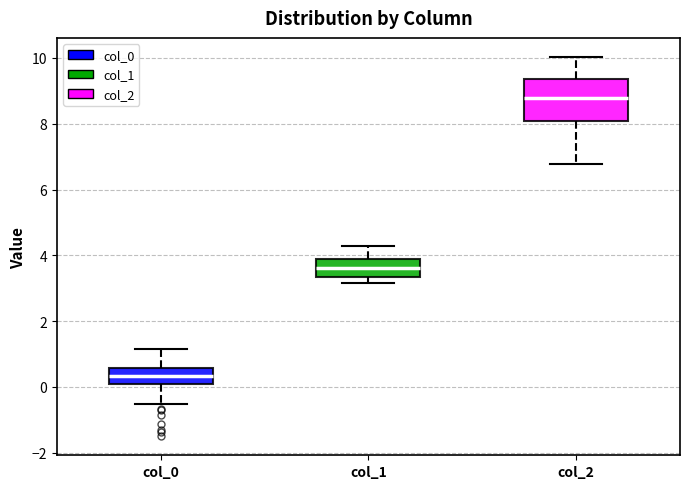

Reading left to right, read every box against the y-axis: the position of its median line, the range the box covers, and the ends of its whiskers. The values are not printed on the chart, so give them approximately, as read against the axis.

col_0: median 0.4, box 0.0 to 0.6, whiskers -0.6 to 1.2
col_1: median 3.6, box 3.4 to 3.8, whiskers 3.2 to 4.2
col_2: median 8.8, box 8.0 to 9.4, whiskers 6.8 to 10.0